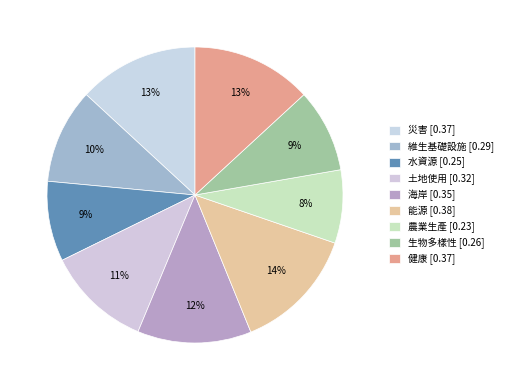

How many segments does this pie chart have?

9